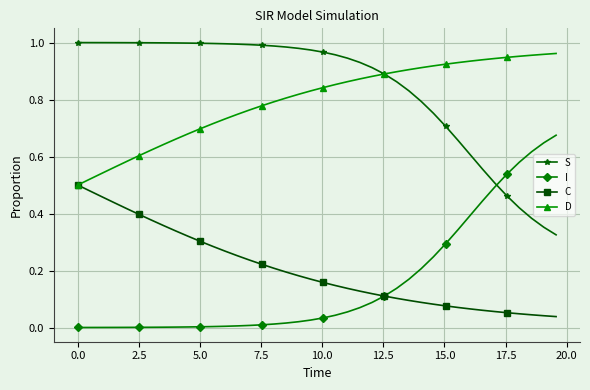

Which series has the largest total across all categories?

S